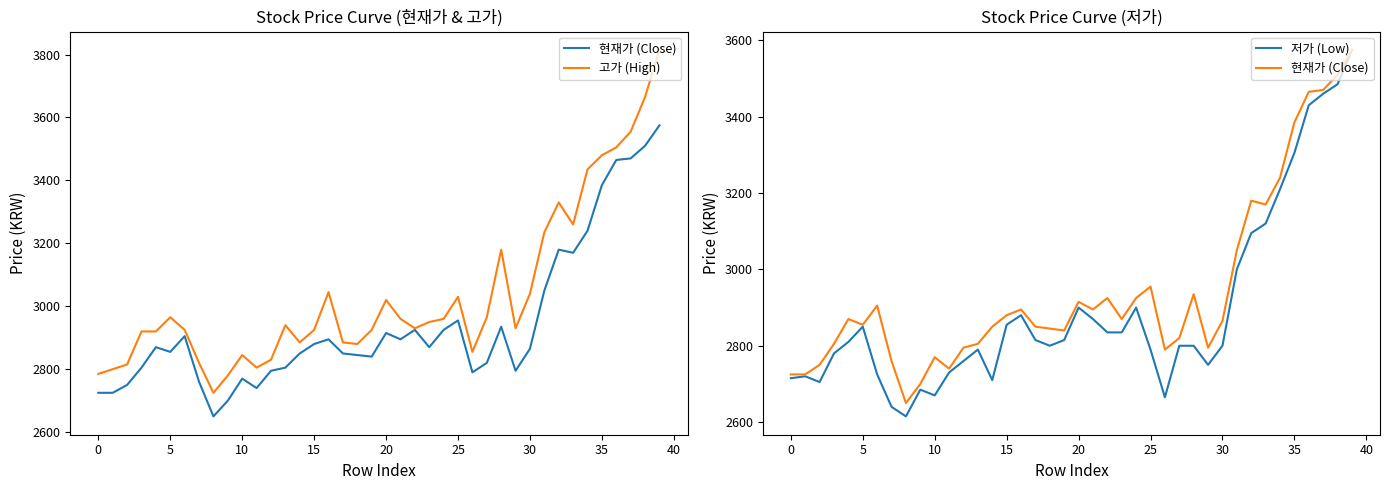

Reading left to right, list all the values displayed in this chart.

현재가 (Close): 2725	2725	2750	2805	2870	2855	2905	2760	2650	2700	2770	2740	2795	2805	2850	2880	2895	2850	2845	2840	2915	2895	2925	2870	2925	2955	2790	2820	2935	2795	2865	3050	3180	3170	3240	3385	3465	3470	3510	3575
고가 (High): 2785	2800	2815	2920	2920	2965	2925	2820	2725	2780	2845	2805	2830	2940	2885	2925	3045	2885	2880	2925	3020	2960	2930	2950	2960	3030	2855	2965	3180	2930	3040	3235	3330	3260	3435	3480	3505	3555	3665	3815
저가 (Low): 2715	2720	2705	2780	2810	2850	2725	2640	2615	2685	2670	2730	2760	2790	2710	2855	2880	2815	2800	2815	2900	2870	2835	2835	2900	2790	2665	2800	2800	2750	2800	3000	3095	3120	3210	3305	3430	3460	3485	3575